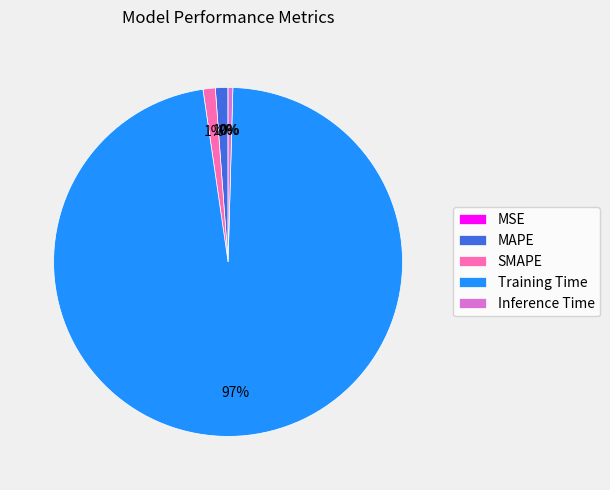

Combined, do MAPE and Inference Time account for over 50%?

No